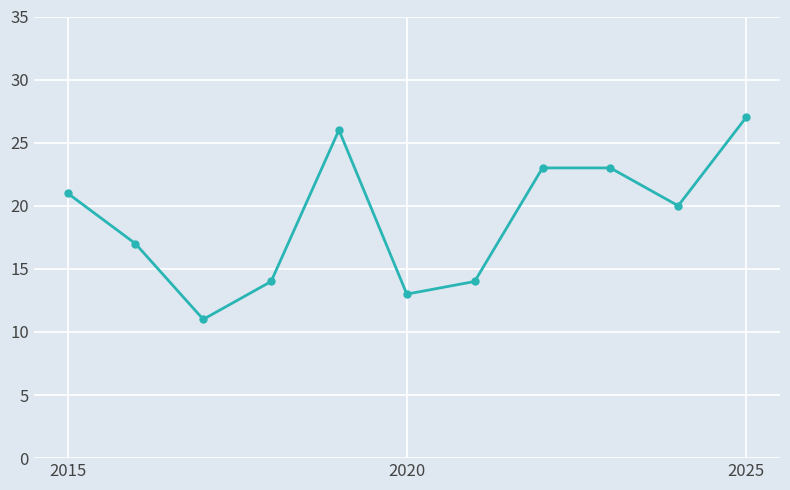

What is the value of the 6th point from the left?

13